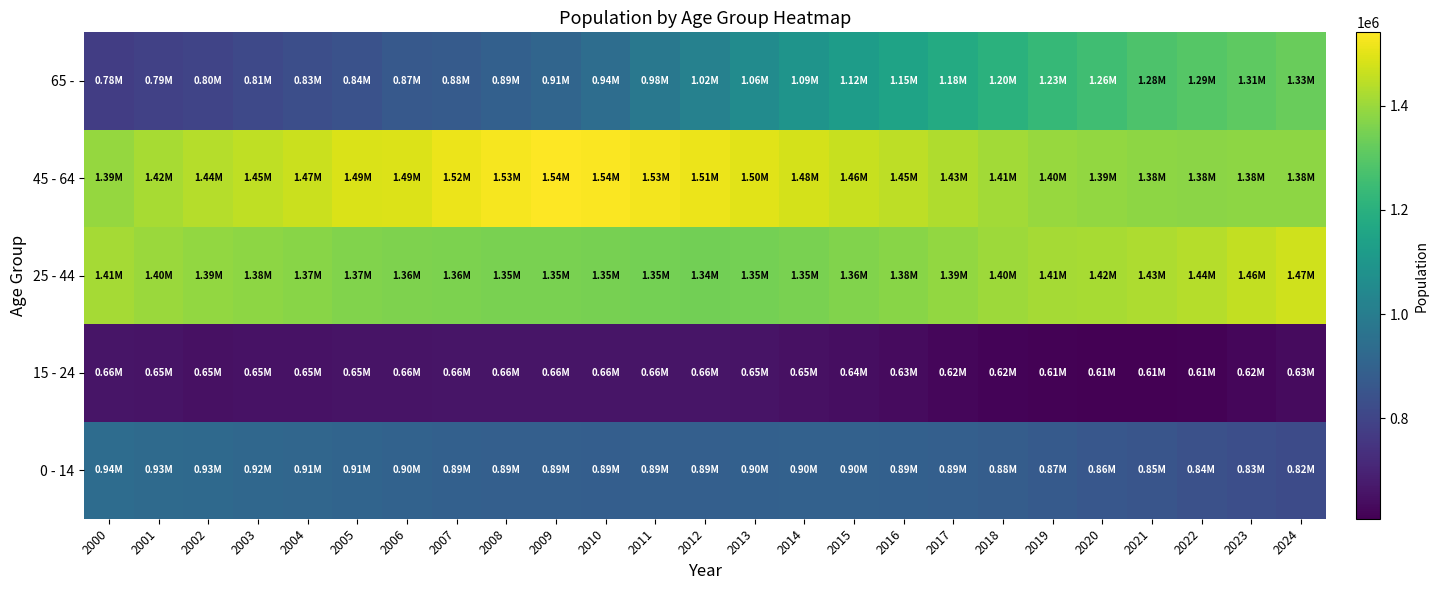

At 2000, list the series in order from largest to smallest.

25 - 44, 45 - 64, 0 - 14, 65 -, 15 - 24